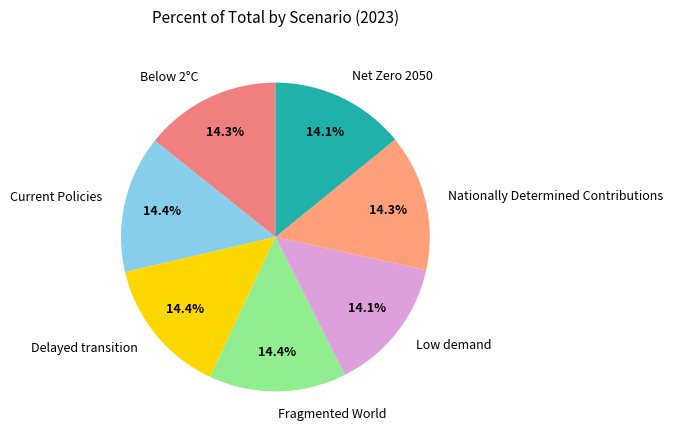

The Below 2°C slice represents 14% of the pie. True or false?

True